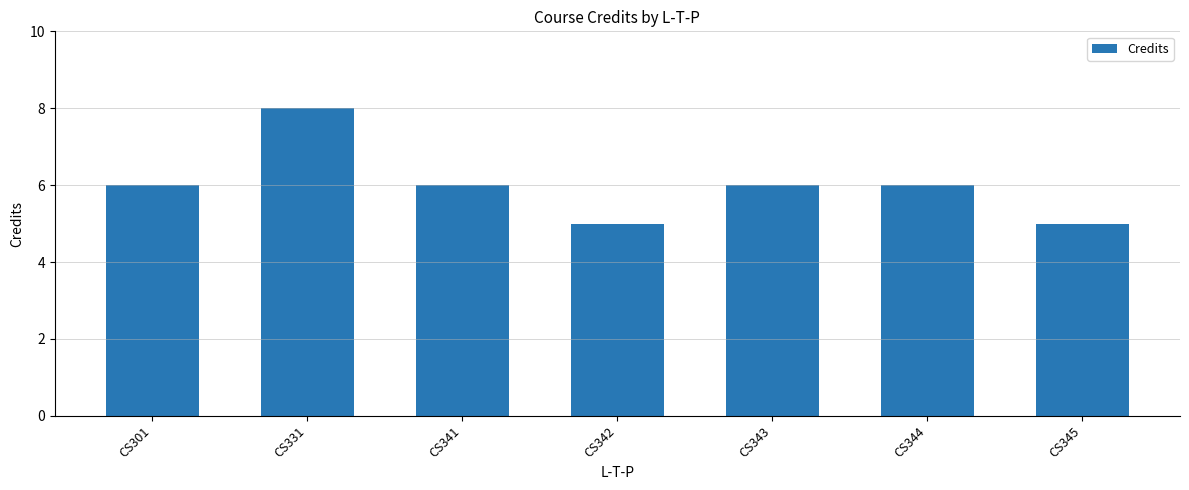

What is the smallest value displayed?

5